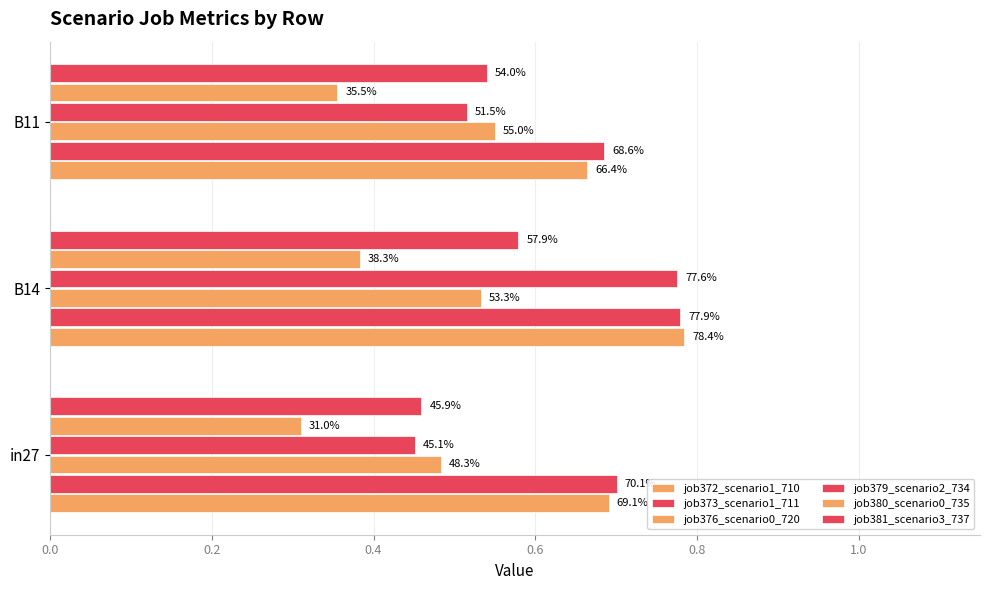

How many bars are there in total?

18